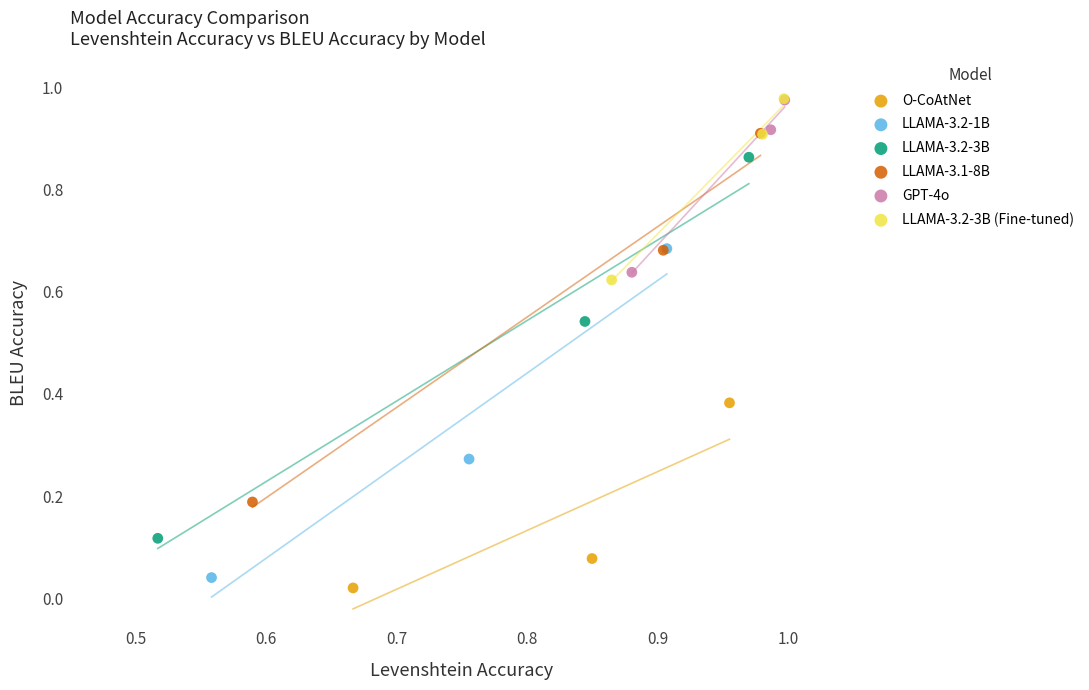

Which series contains the lowest Y value?

O-CoAtNet